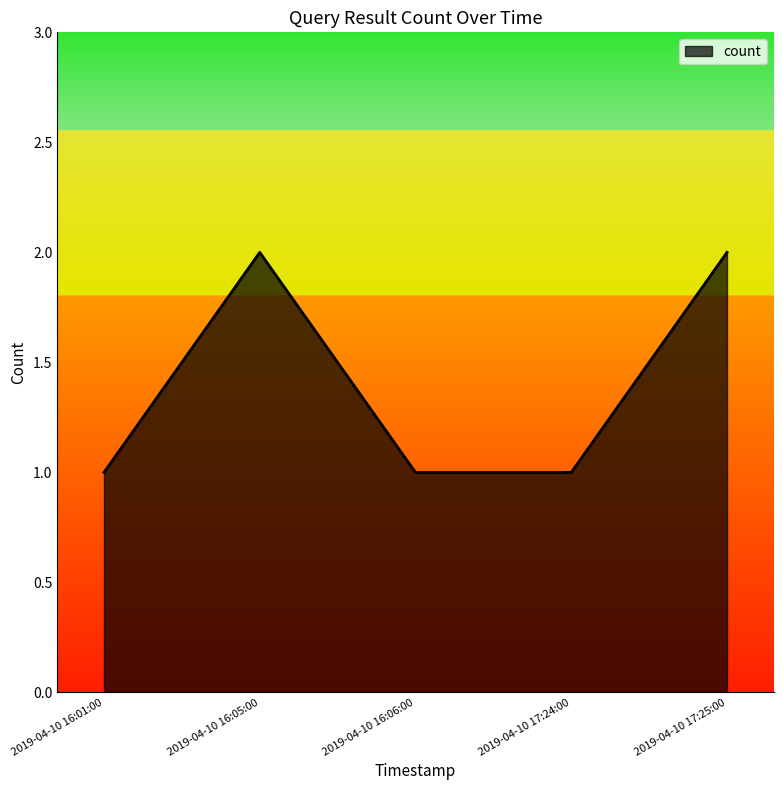

What position from the left is 2019-04-10 16:05:00?

2